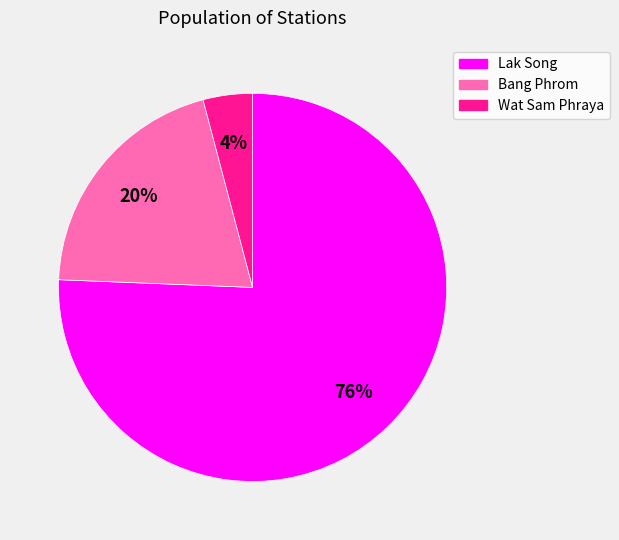

The Lak Song slice represents 86% of the pie. True or false?

False